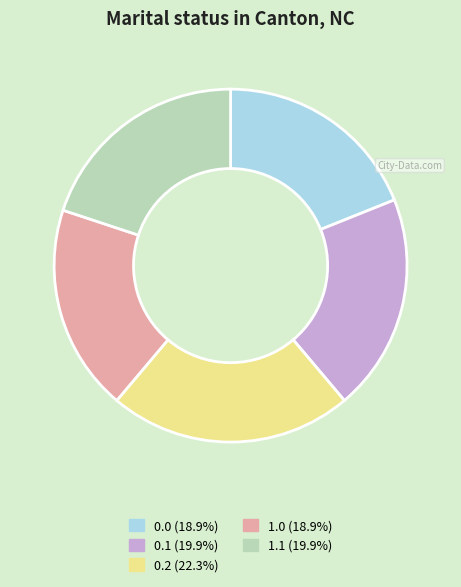

Does any single category account for the majority?

No